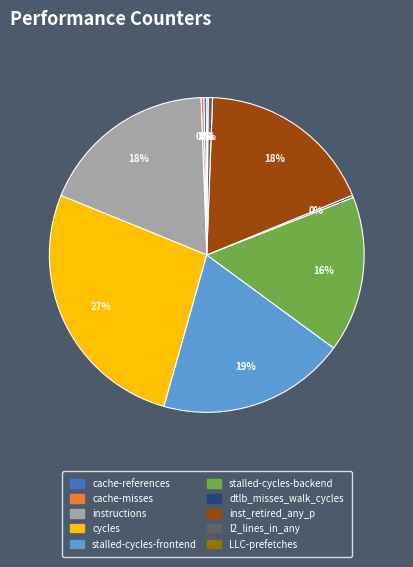

To the nearest percent, what is the average slice percentage?

10%